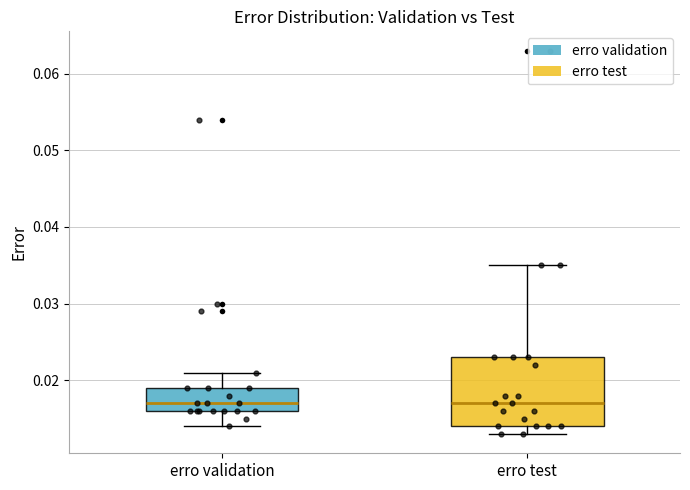

Reading left to right, read every box against the y-axis: the position of its median line, the range the box covers, and the ends of its whiskers. The values are not printed on the chart, so give them approximately, as read against the axis.

erro validation: median 0.017, box 0.016 to 0.019, whiskers 0.014 to 0.021
erro test: median 0.017, box 0.014 to 0.023, whiskers 0.013 to 0.035